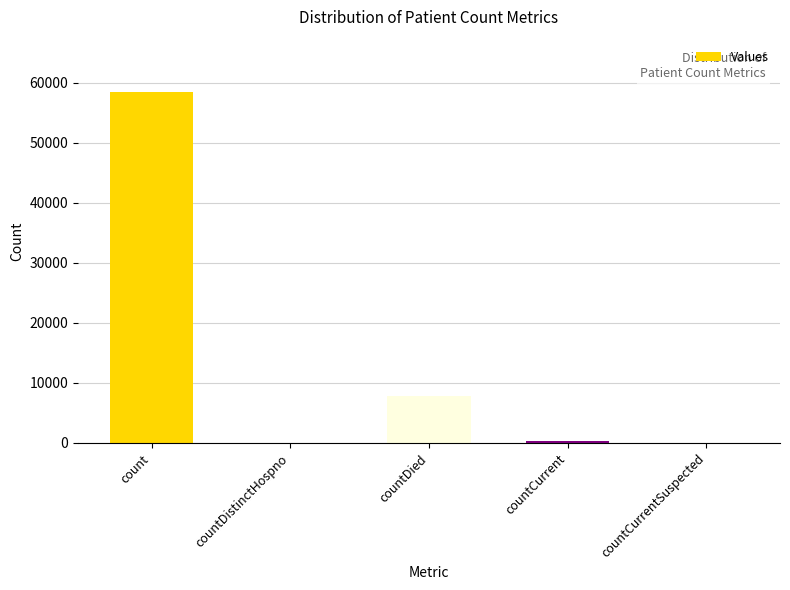

Reading left to right, what are all the values shown in this chart?

count=58417	countDistinctHospno=0	countDied=7810	countCurrent=409	countCurrentSuspected=0